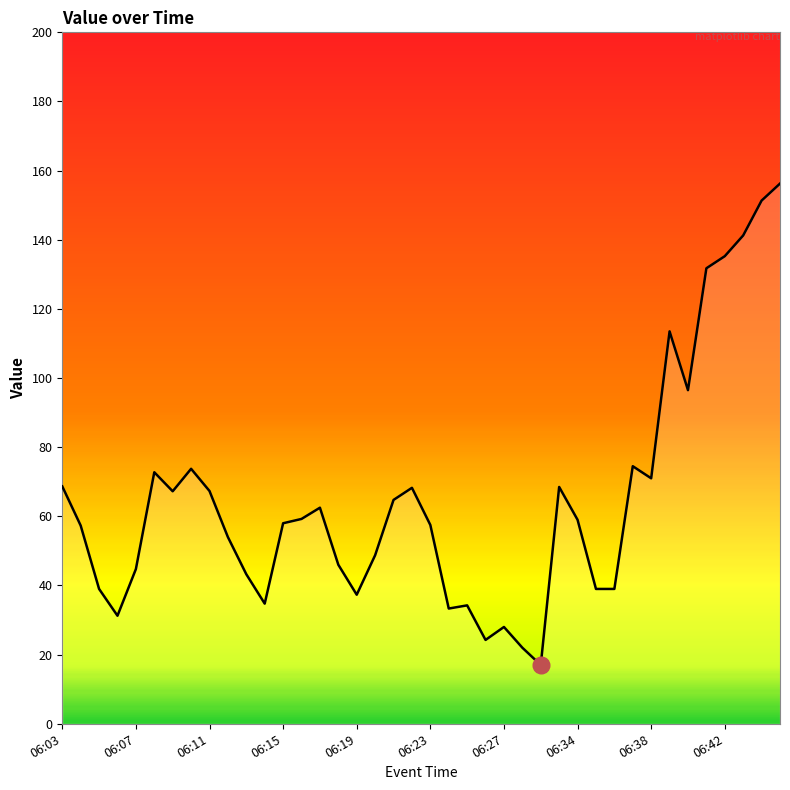

What is the difference between the second highest and second lowest values?

129.3